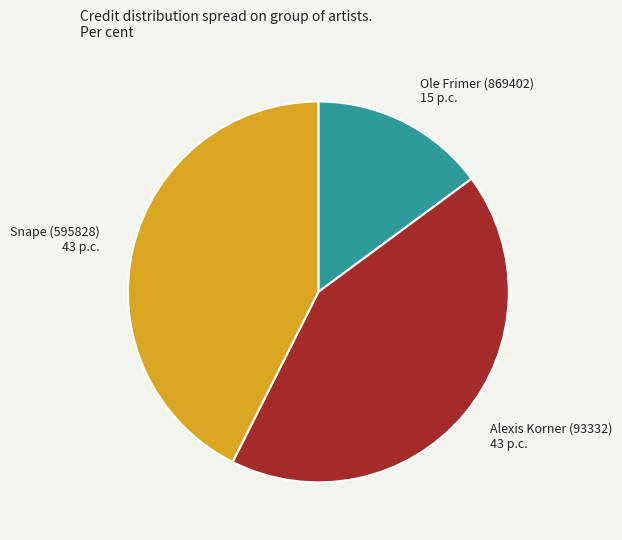

Which slice is the smallest?

Ole Frimer (869402)